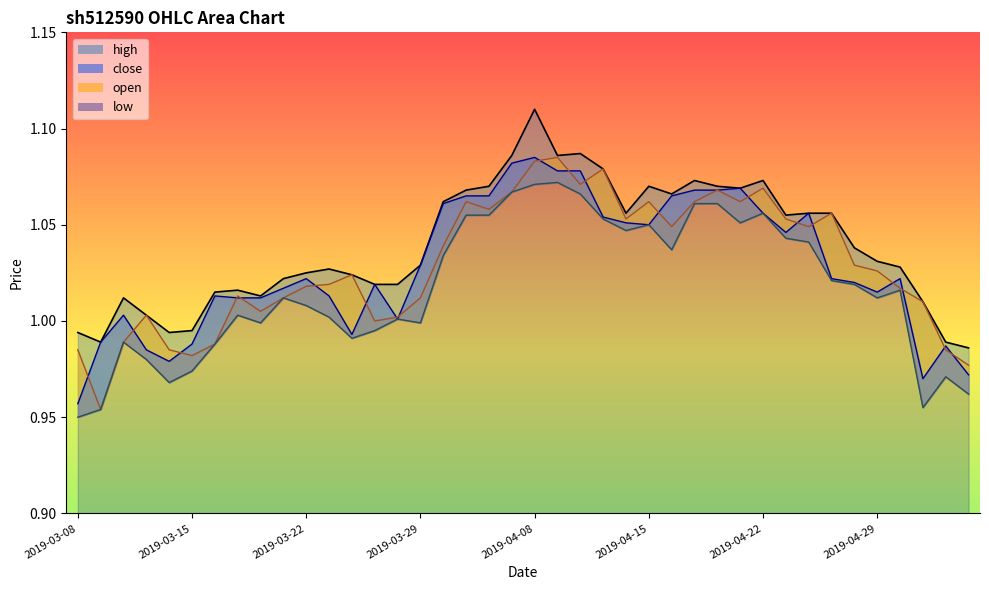

What is the sum of the close values at 2019-03-11 and 2019-03-28?

2.0